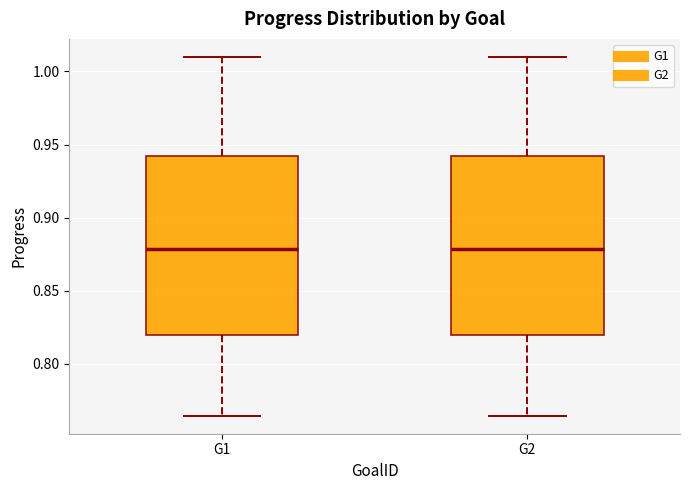

Reading left to right, transcribe this box plot: for each box, give where its median line is, the range the box spans, and where its two whiskers end, as read against the y-axis. The values are not printed on the chart, so give them approximately, as read against the axis.

G1: median 0.880, box 0.820 to 0.940, whiskers 0.765 to 1.010
G2: median 0.880, box 0.820 to 0.940, whiskers 0.765 to 1.010